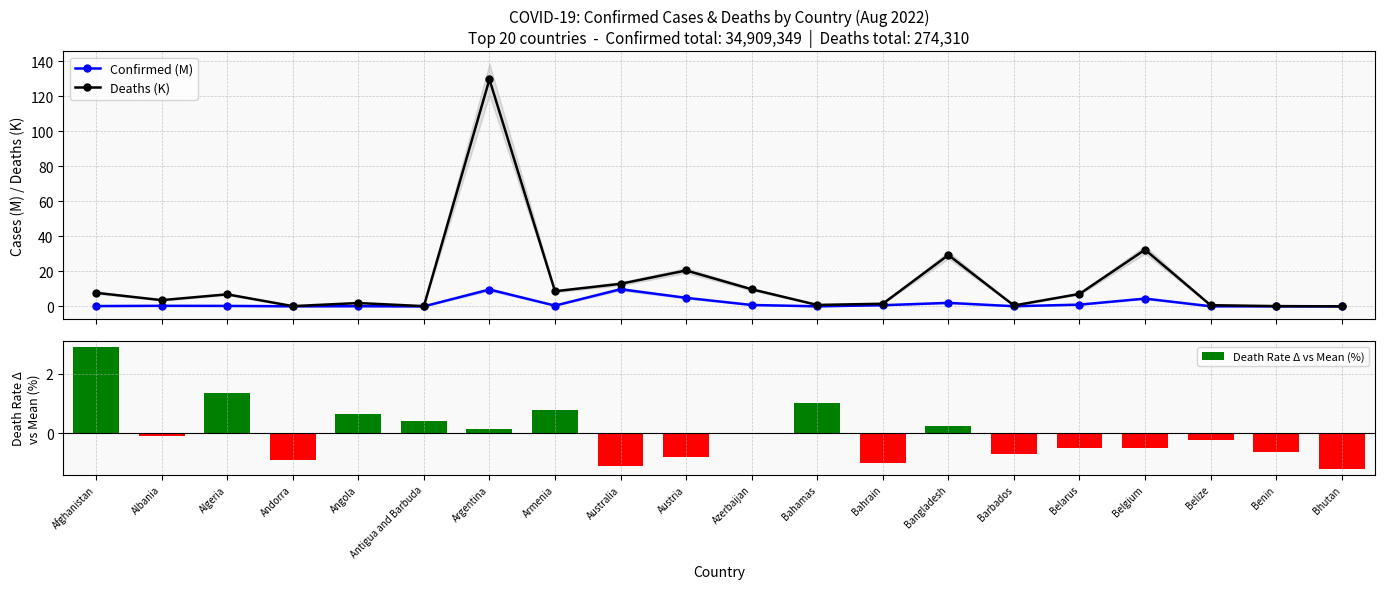

How many data points does each series have?

20